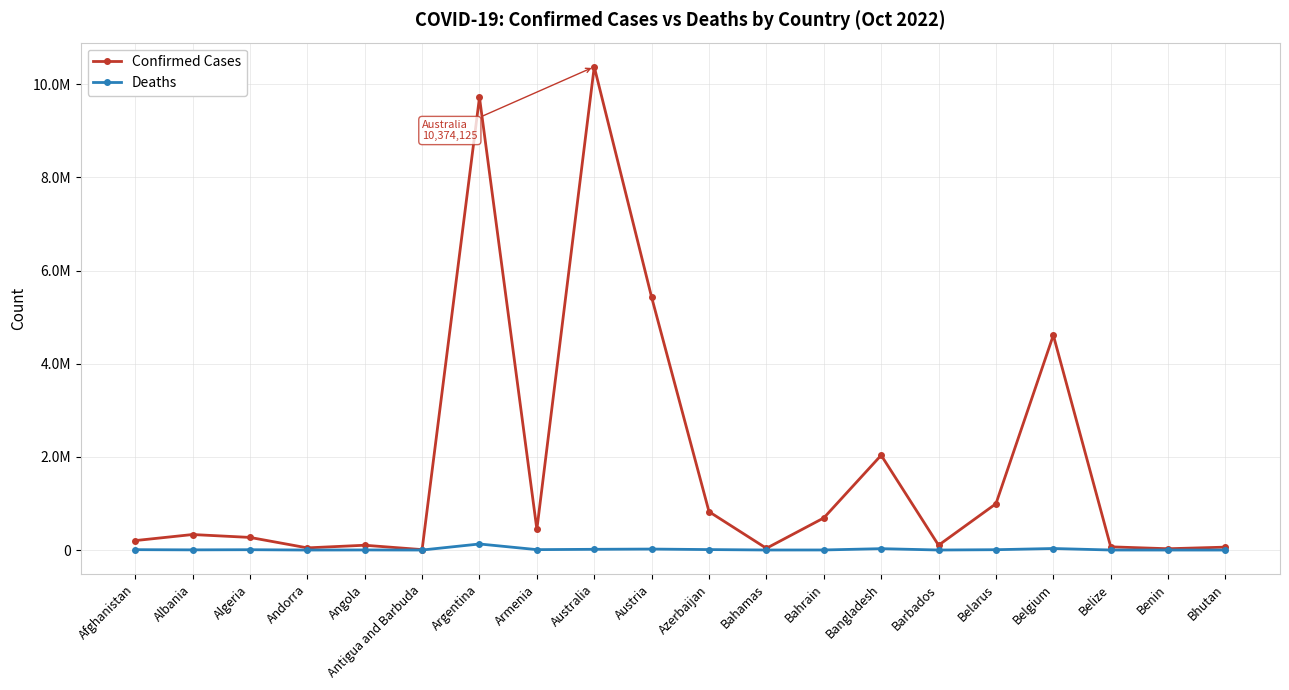

Rank the series by their average value, from lowest to highest.

Deaths, Confirmed Cases